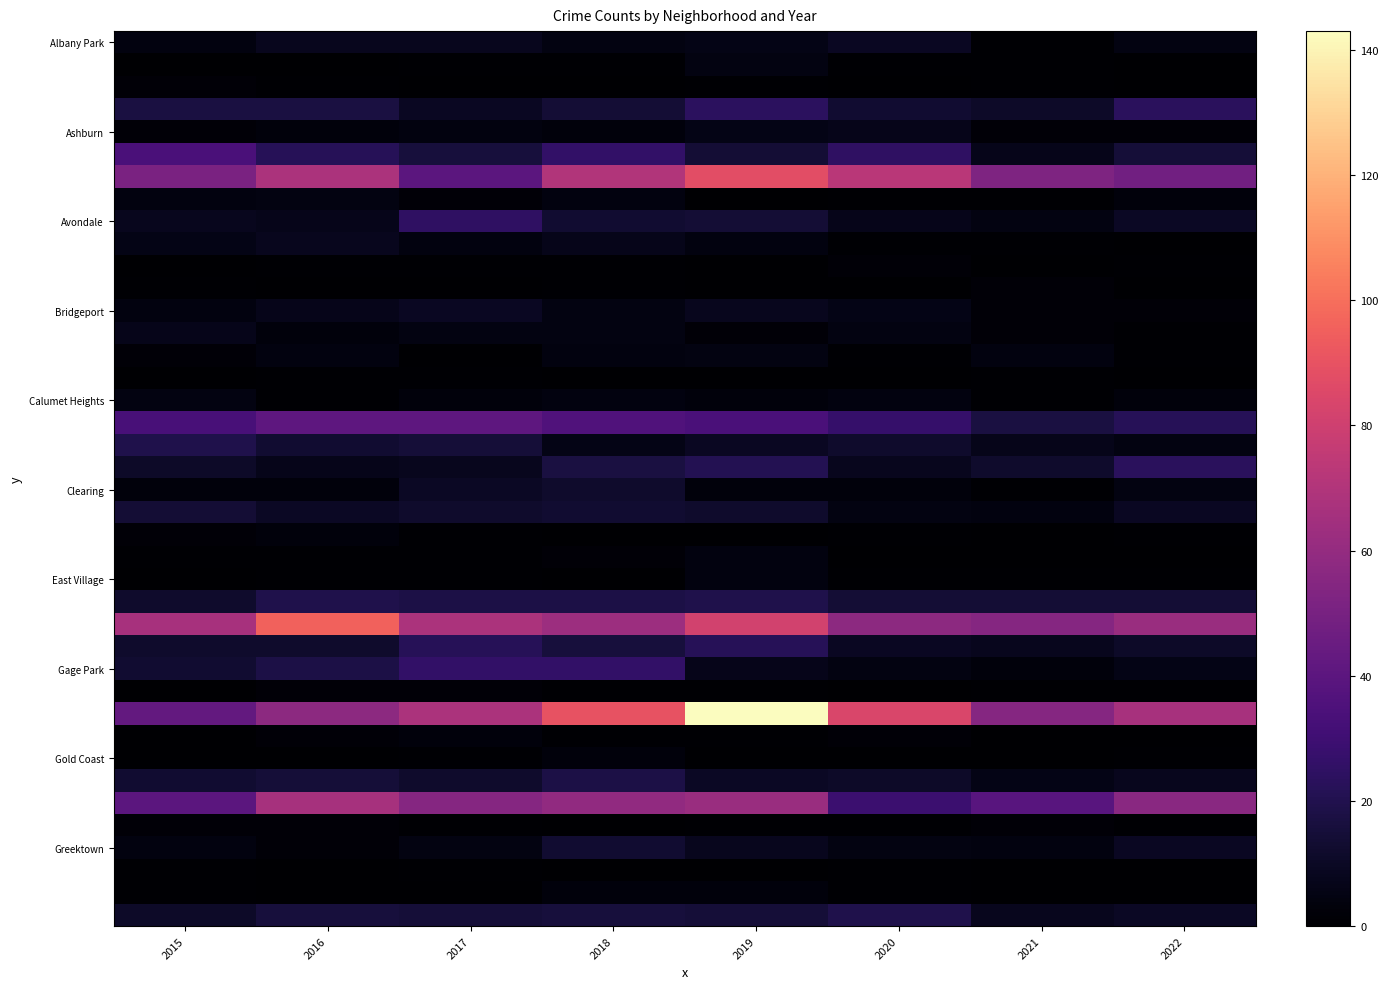

What is the spread (max minus min) of values at 2019?

143